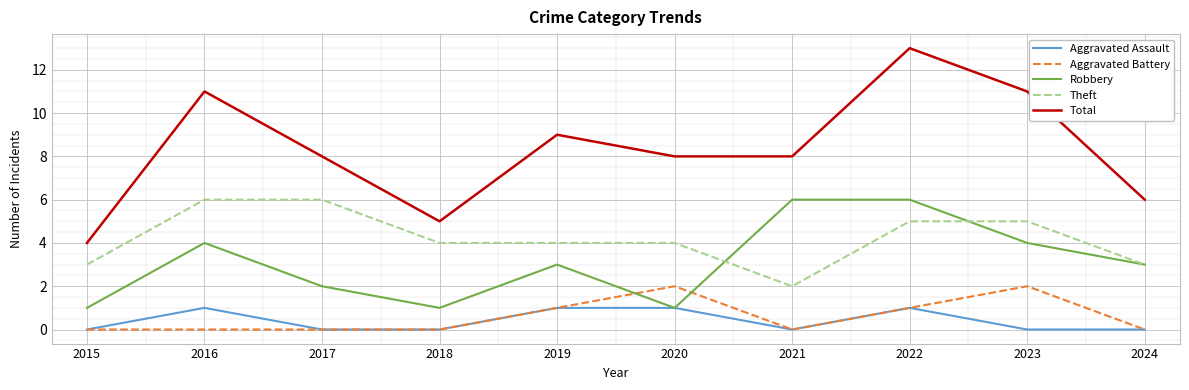

What is the average value of the Robbery series?

3